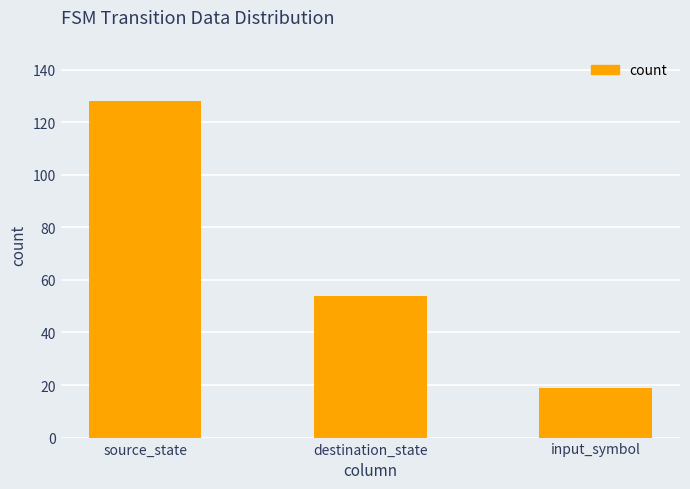

How many values are below 54?

1